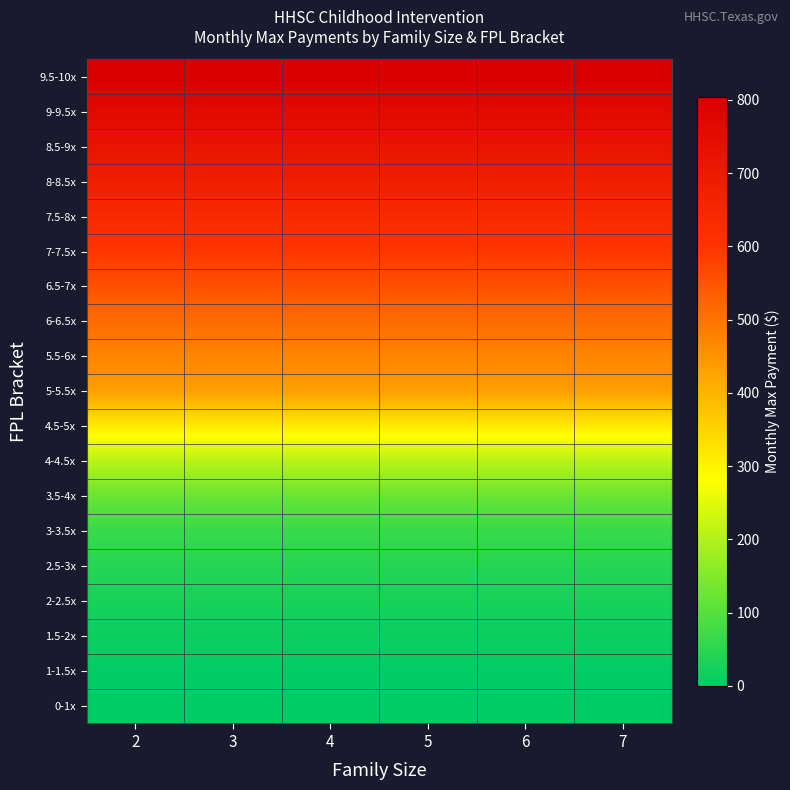

What is the difference between the highest and lowest values at 4?

804